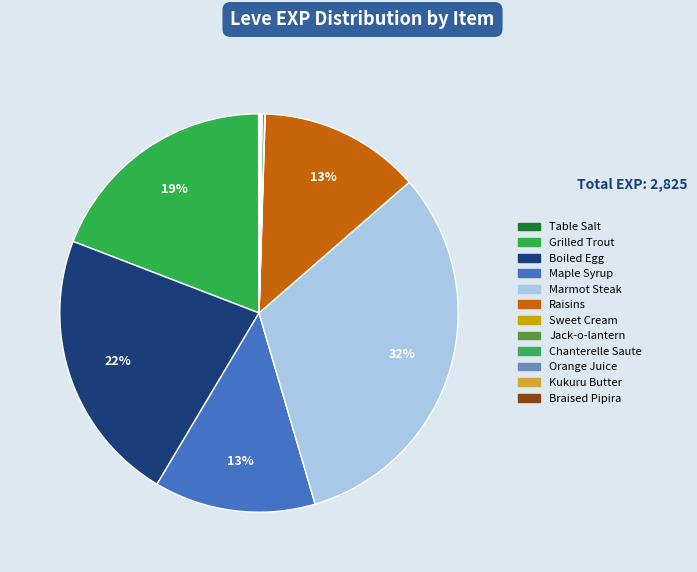

The Raisins slice represents 1% of the pie. True or false?

False